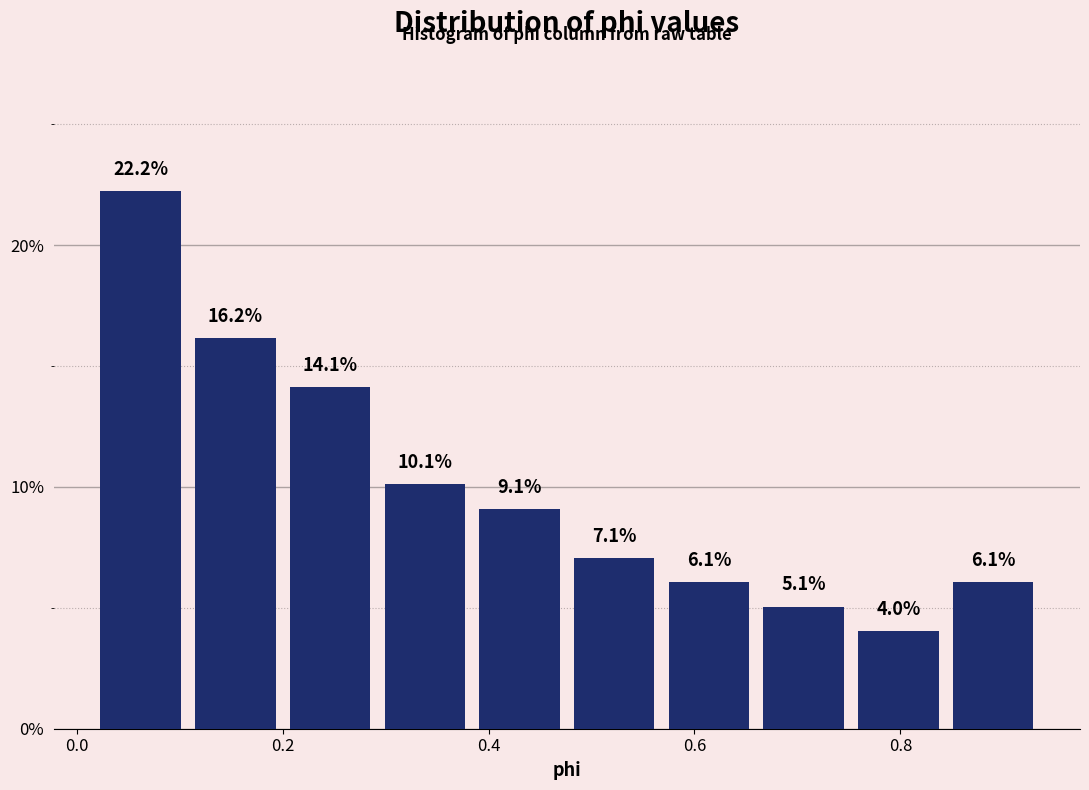

Reading left to right, transcribe this chart: for each bar, give the range it covers on the x-axis and its height. The bar edges are not printed on the chart, so give them approximately, as read against the axis.

0.02 to 0.10: 22.2
0.10 to 0.20: 16.2
0.20 to 0.30: 14.1
0.30 to 0.38: 10.1
0.38 to 0.48: 9.1
0.48 to 0.56: 7.1
0.56 to 0.66: 6.1
0.66 to 0.76: 5.1
0.76 to 0.84: 4.0
0.84 to 0.94: 6.1